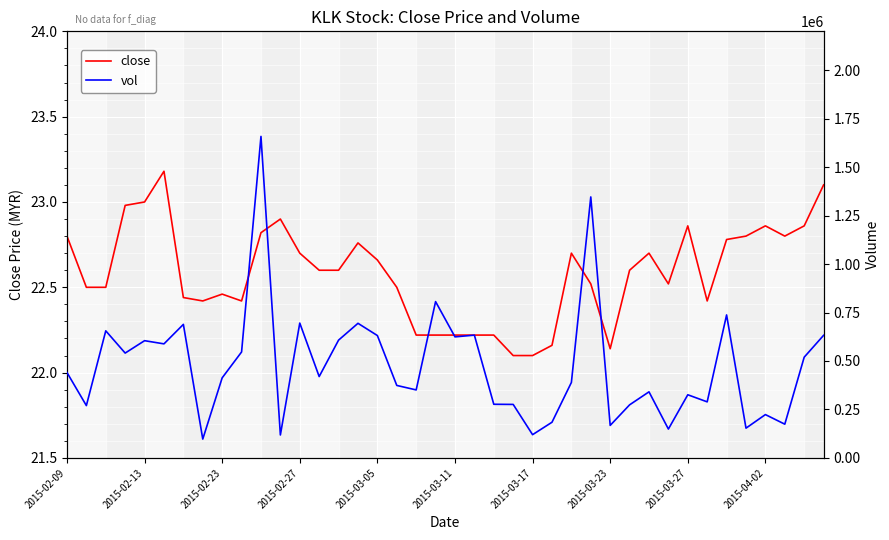

Where is vol nearest to the value 877700?

19